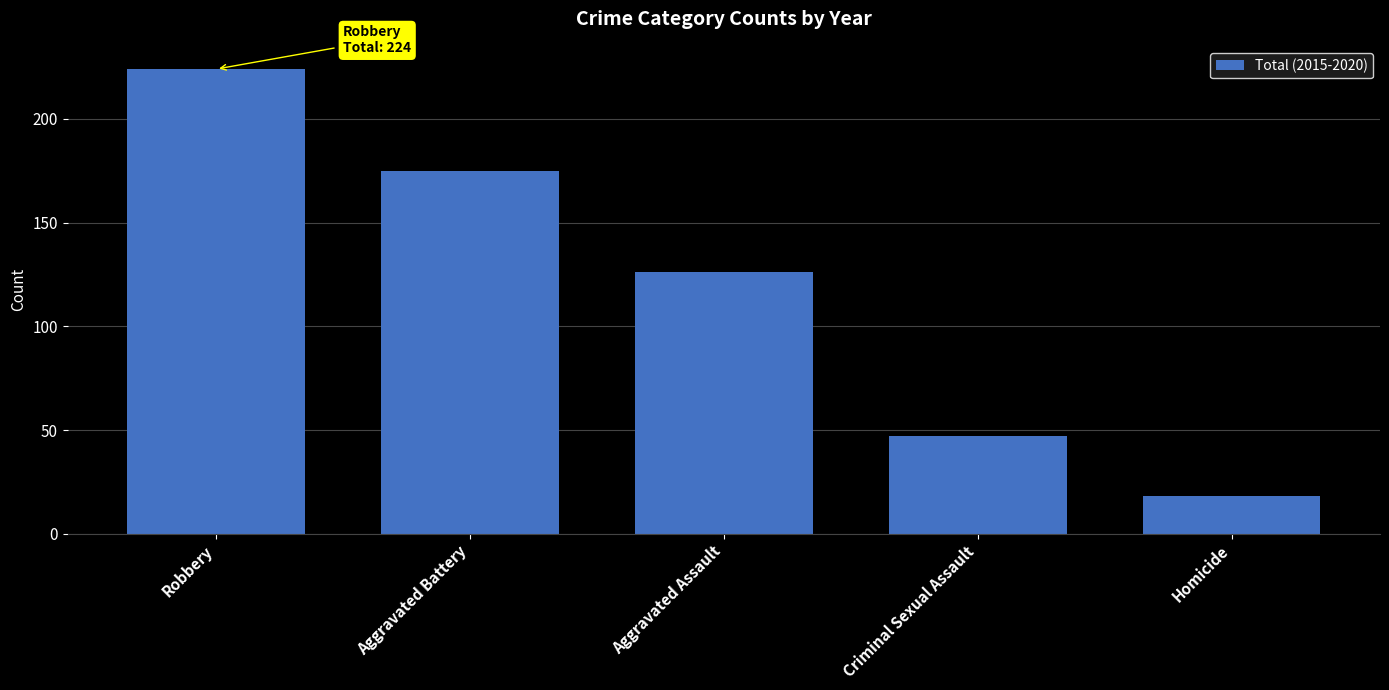

What value does the data have at Homicide?

18